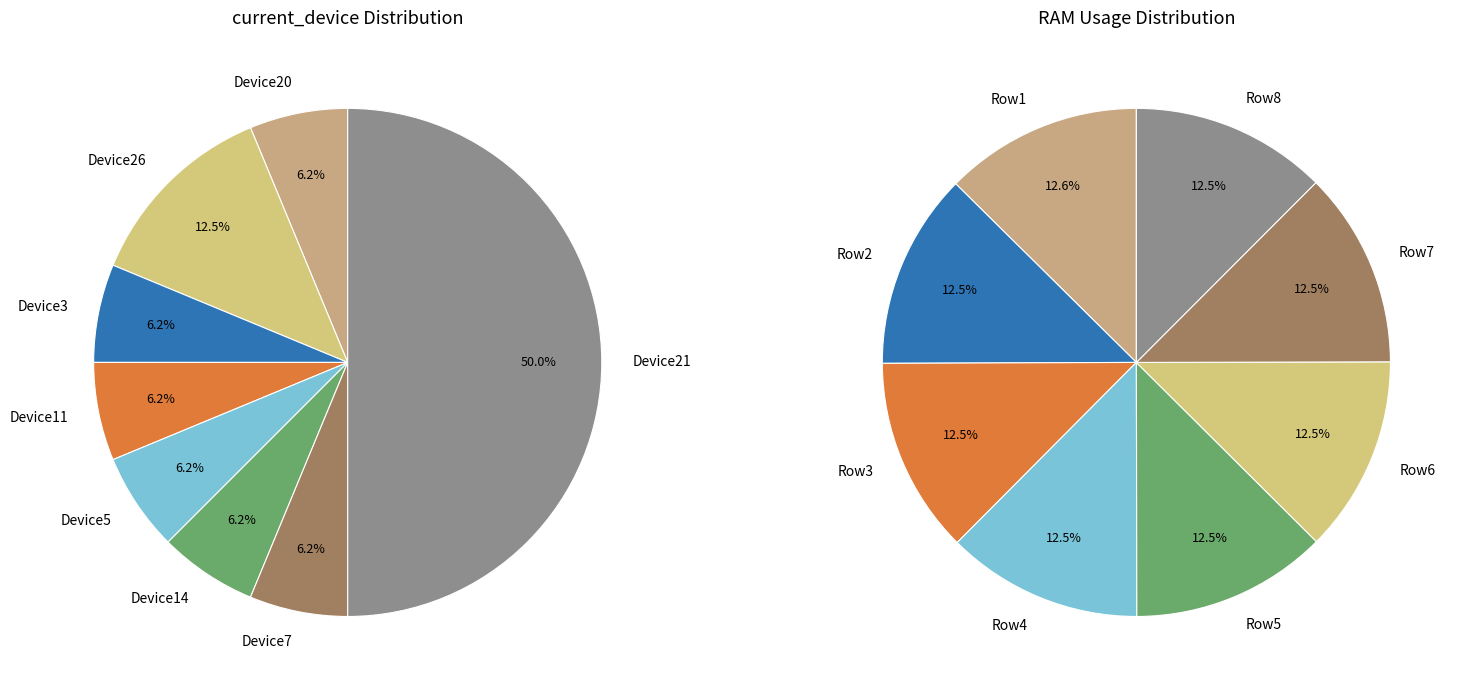

To the nearest percent, what is the combined percentage of 3 and 7?

25%